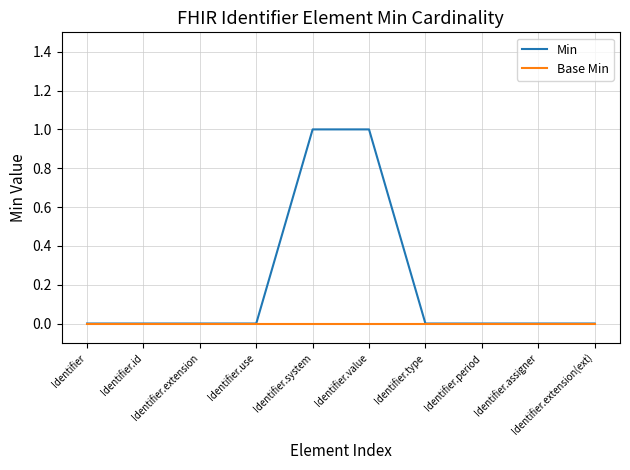

What position from the left is Identifier.extension?

3